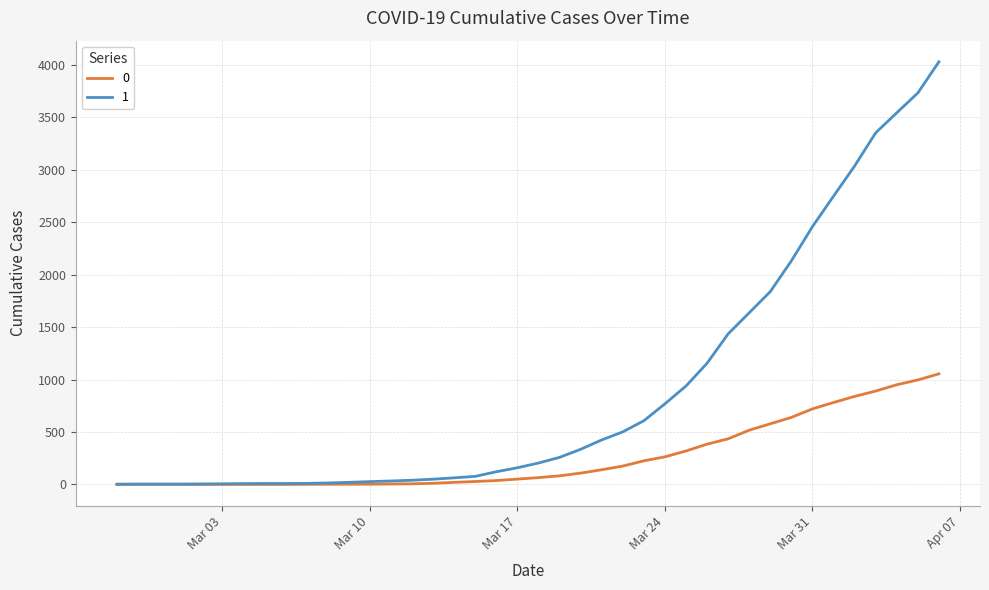

Rank the series by their maximum value, from lowest to highest.

0, 1